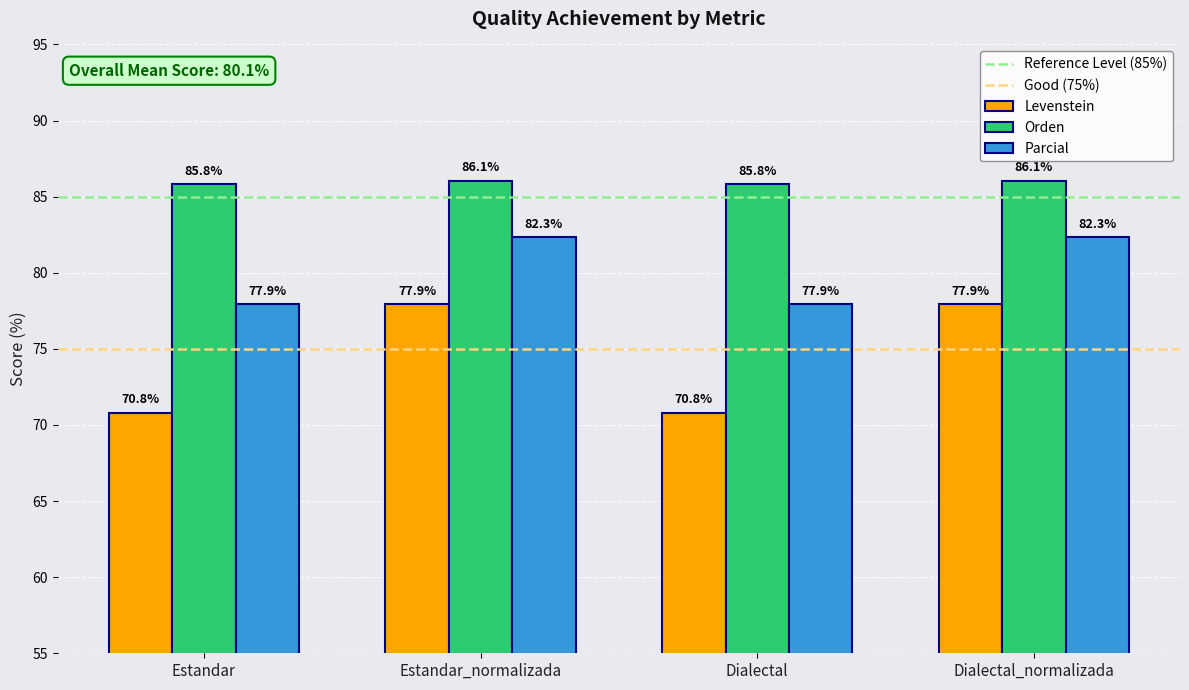

Rank the series at Dialectal from lowest to highest value.

Levenstein, Parcial, Orden